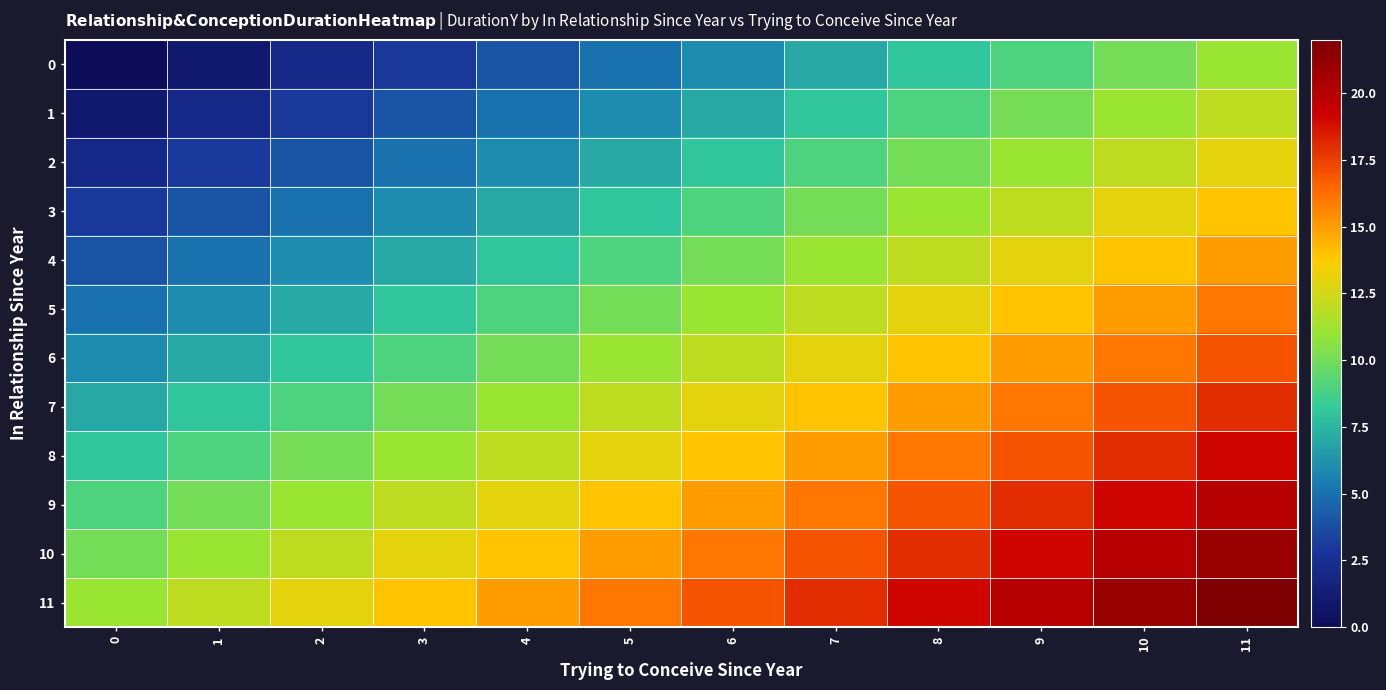

Reading right to left, transcribe all the data shown in this chart.

0: 11=11	10=10	9=9	8=8	7=7	6=6	5=5	4=4	3=3	2=2	1=1	0=0
1: 11=12	10=11	9=10	8=9	7=8	6=7	5=6	4=5	3=4	2=3	1=2	0=1
2: 11=13	10=12	9=11	8=10	7=9	6=8	5=7	4=6	3=5	2=4	1=3	0=2
3: 11=14	10=13	9=12	8=11	7=10	6=9	5=8	4=7	3=6	2=5	1=4	0=3
4: 11=15	10=14	9=13	8=12	7=11	6=10	5=9	4=8	3=7	2=6	1=5	0=4
5: 11=16	10=15	9=14	8=13	7=12	6=11	5=10	4=9	3=8	2=7	1=6	0=5
6: 11=17	10=16	9=15	8=14	7=13	6=12	5=11	4=10	3=9	2=8	1=7	0=6
7: 11=18	10=17	9=16	8=15	7=14	6=13	5=12	4=11	3=10	2=9	1=8	0=7
8: 11=19	10=18	9=17	8=16	7=15	6=14	5=13	4=12	3=11	2=10	1=9	0=8
9: 11=20	10=19	9=18	8=17	7=16	6=15	5=14	4=13	3=12	2=11	1=10	0=9
10: 11=21	10=20	9=19	8=18	7=17	6=16	5=15	4=14	3=13	2=12	1=11	0=10
11: 11=22	10=21	9=20	8=19	7=18	6=17	5=16	4=15	3=14	2=13	1=12	0=11